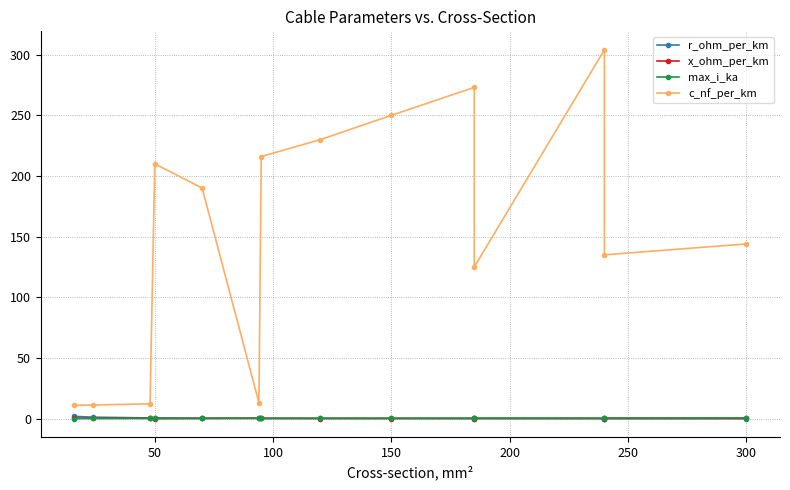

Reading right to left, what are all the values shown in this chart?

r_ohm_per_km: 0.1	0.1	0.1	0.1	0.2	0.2	0.3	0.3	0.3	0.4	0.6	0.6	1.2	1.9
x_ohm_per_km: 0.1	0.1	0.1	0.2	0.1	0.1	0.1	0.1	0.3	0.1	0.1	0.3	0.3	0.3
max_i_ka: 0.6	0.5	0.4	0.5	0.4	0.3	0.3	0.3	0.3	0.2	0.1	0.2	0.1	0.1
c_nf_per_km: 144.0	135.0	304.0	125.0	273.0	250.0	230.0	216.0	13.2	190.0	210.0	12.2	11.2	11.0